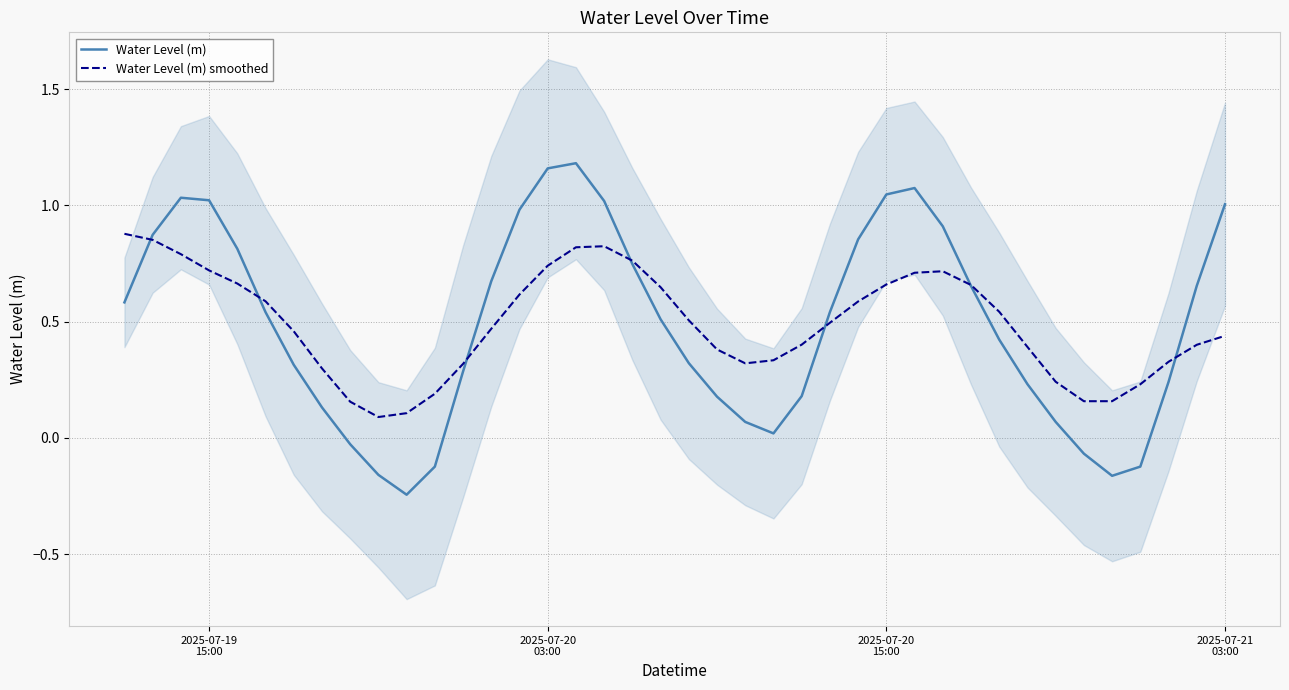

True or false: Water Level (m) has more than 0 interior local peaks.

True